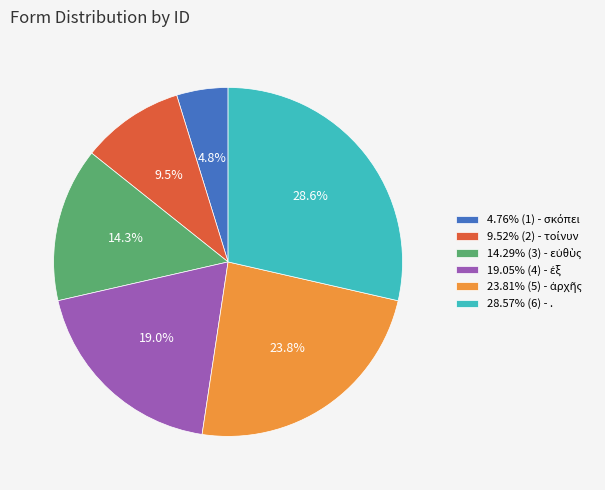

Does any single category account for the majority?

No